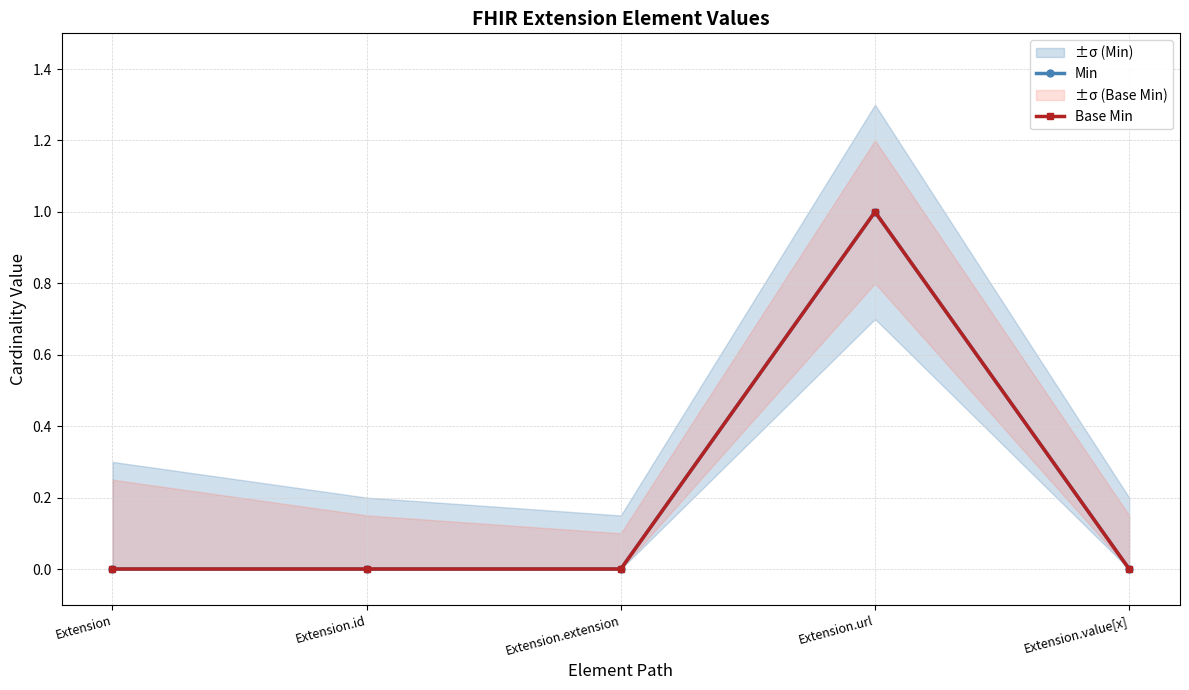

How many interior local peaks does the Min series have?

1